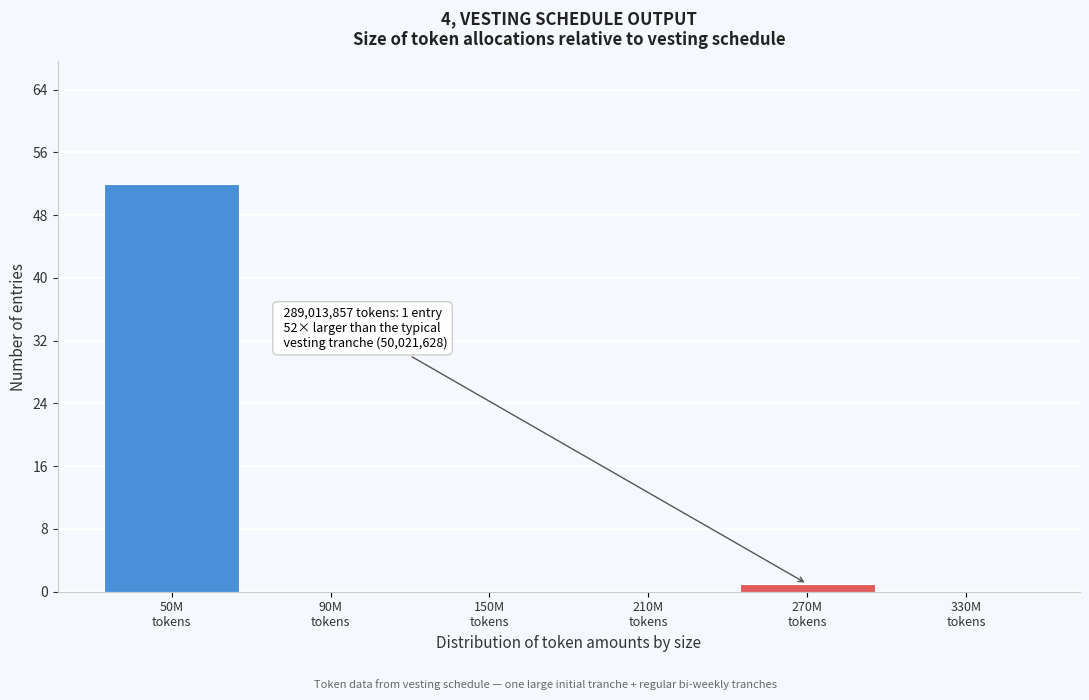

What is the sum of all values?

53